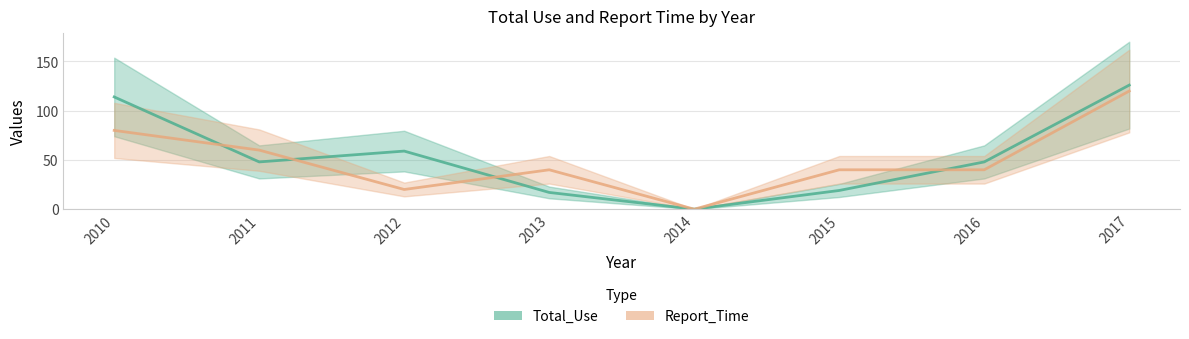

Rank the series at 2011 from lowest to highest value.

Total_Use, Report_Time